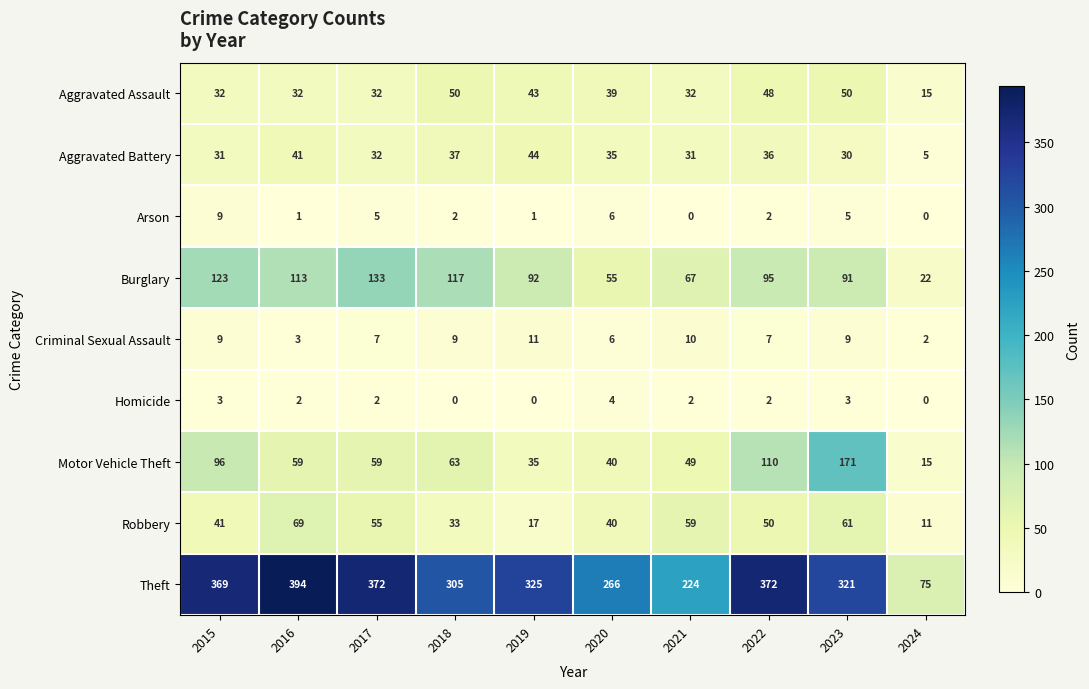

What is the highest value of the Aggravated Assault series?

50